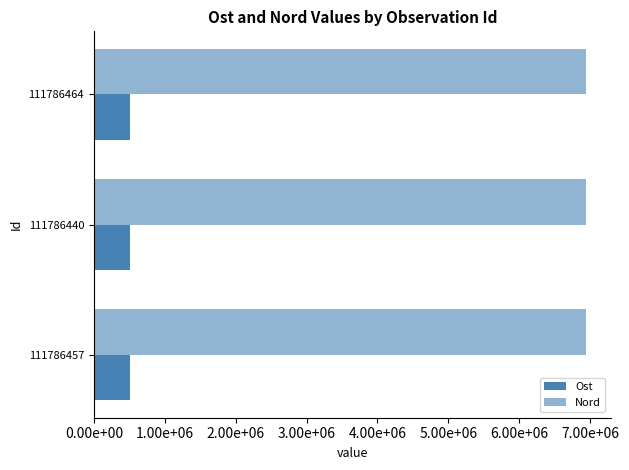

Which series has the largest total across all categories?

Nord